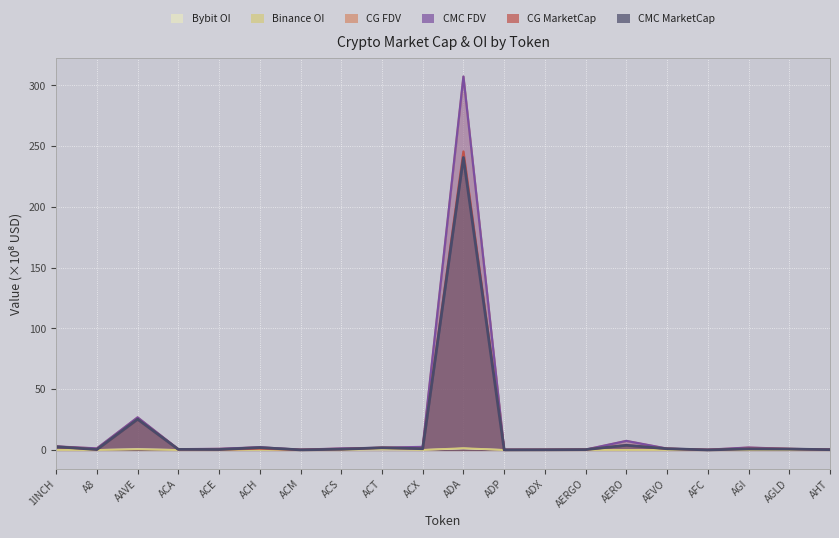

Which category has the lowest value across all series?

A8